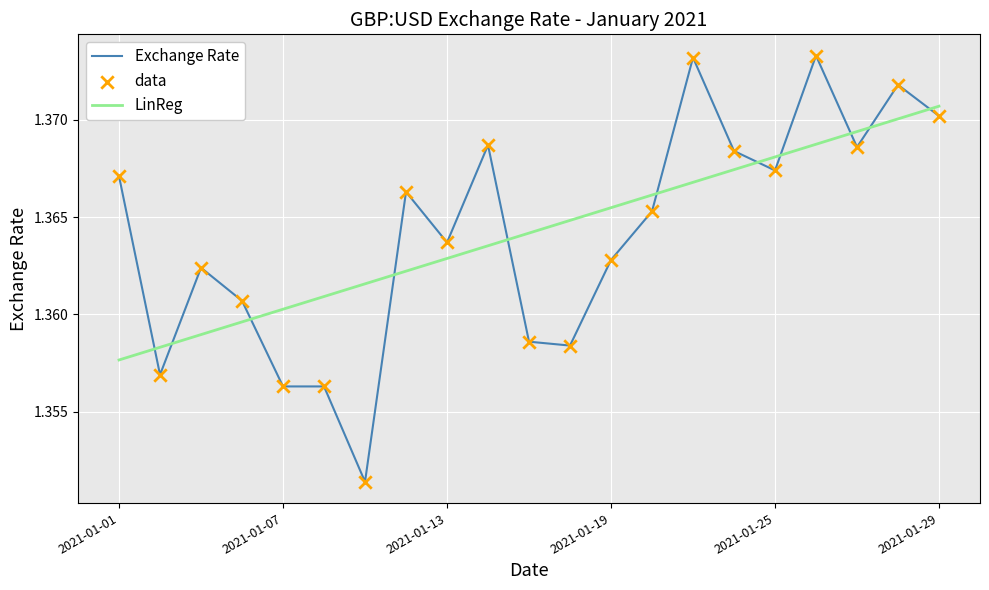

At how many categories does at least one series exceed 1?

21